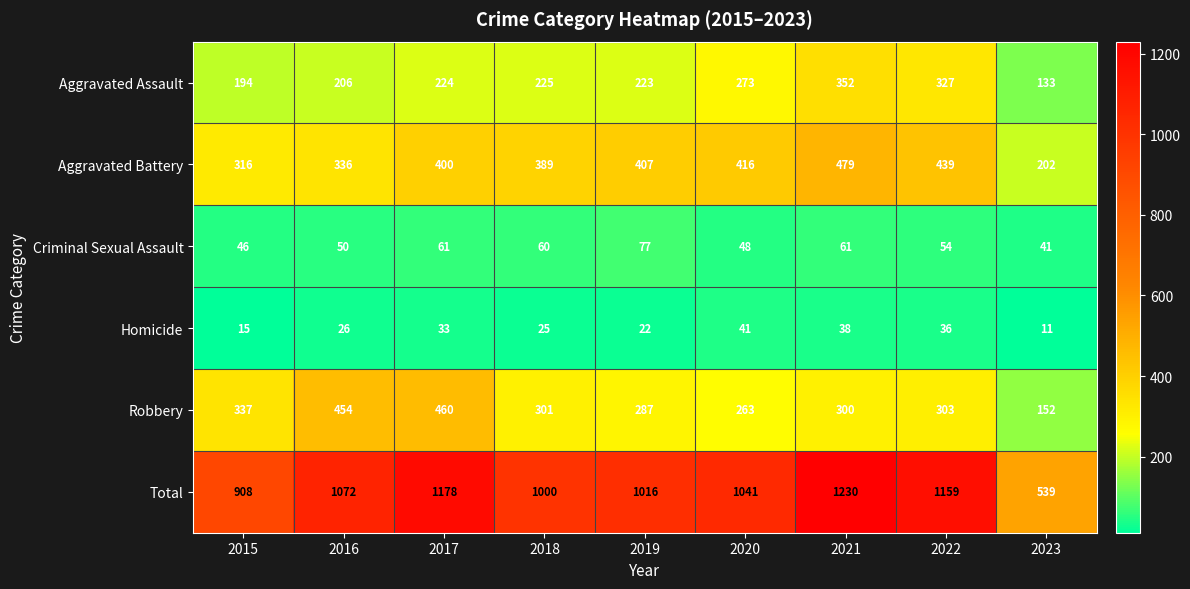

At which category is the sum across all series the highest?

2021